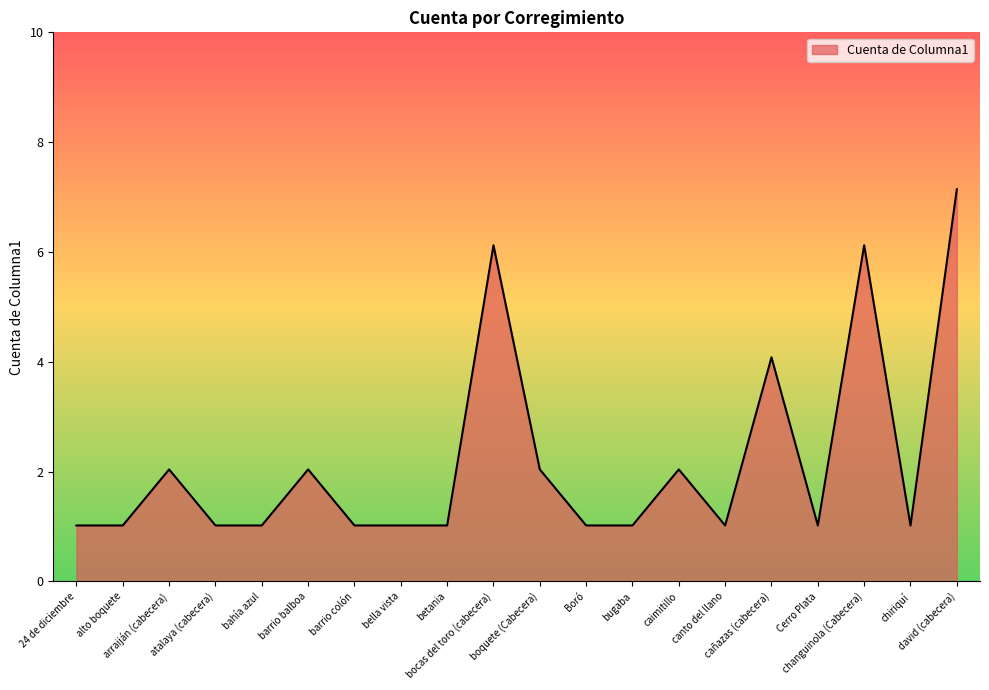

What is the change in value from 24 de diciembre to arraiján (cabecera)?

+1